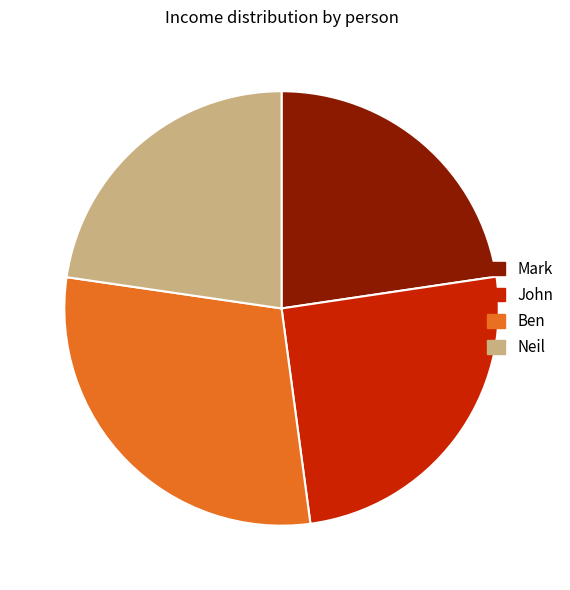

Which slice is the largest?

Ben